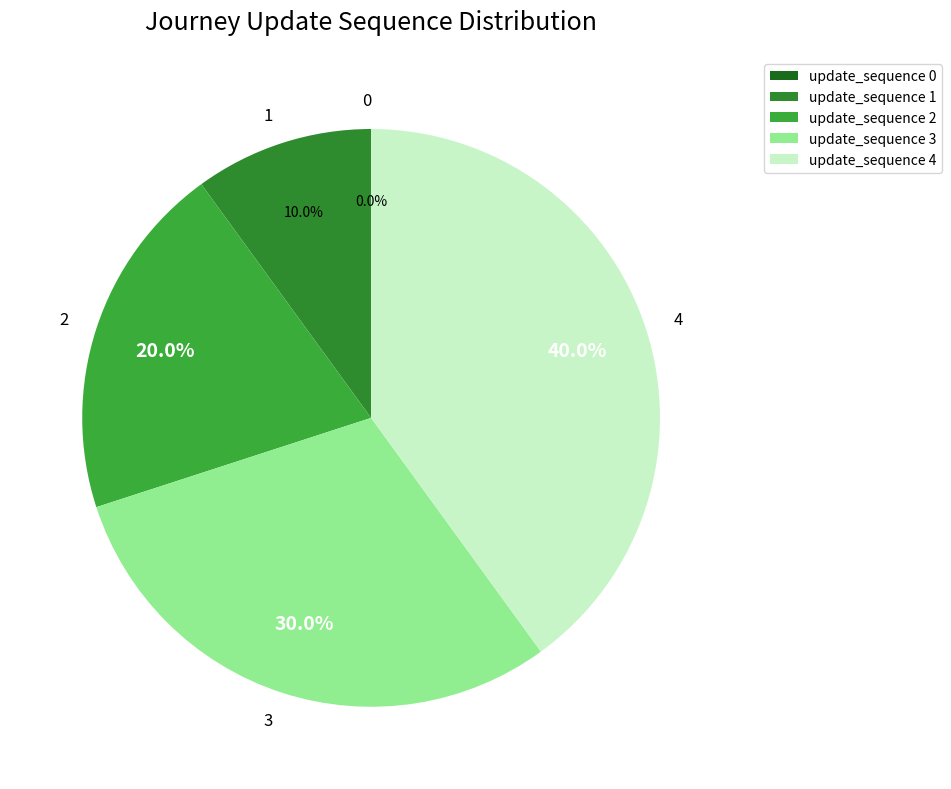

The 3 slice represents 30% of the pie. True or false?

True